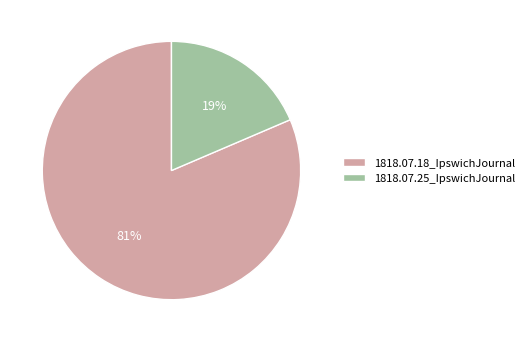

The 1818.07.18_IpswichJournal slice represents 70% of the pie. True or false?

False